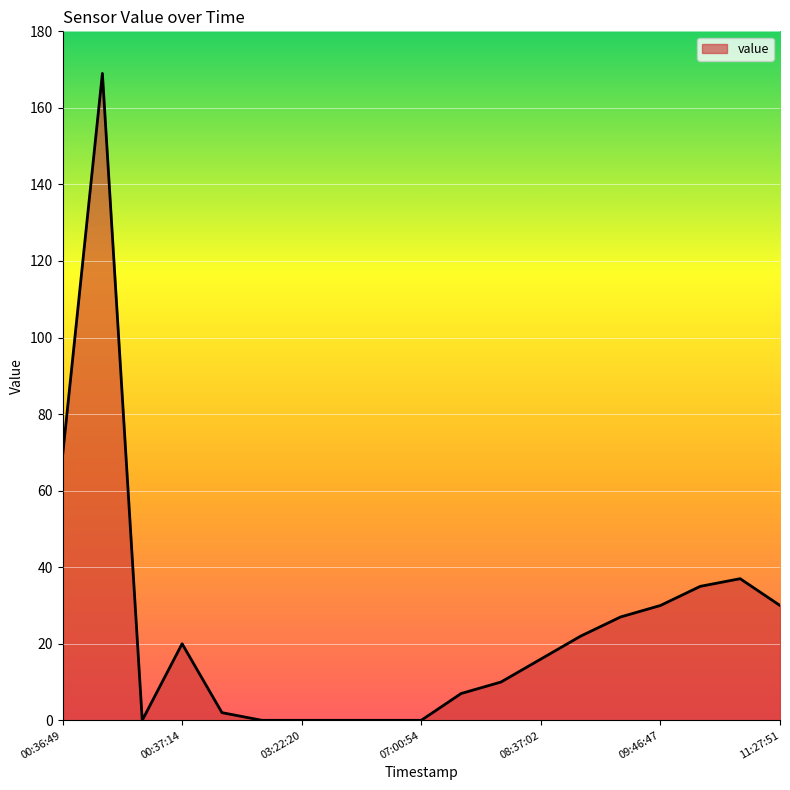

What is the difference between the maximum and minimum values?

169